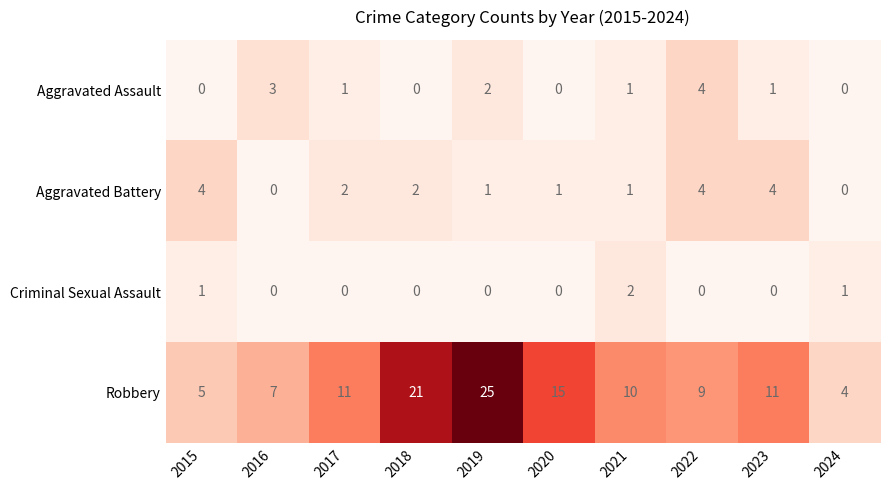

Which series has the widest spread of values?

Robbery